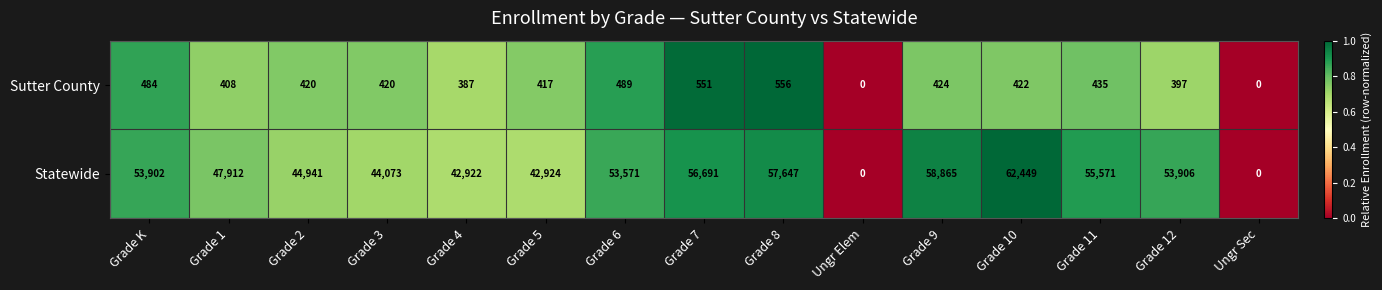

Rank the series by their maximum value, from highest to lowest.

Statewide, Sutter County